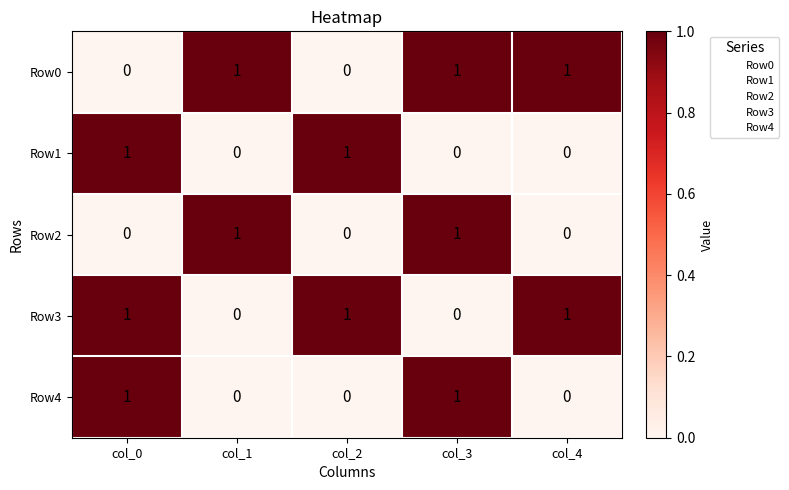

Count the Row0 values in the range 0 to 1.

5